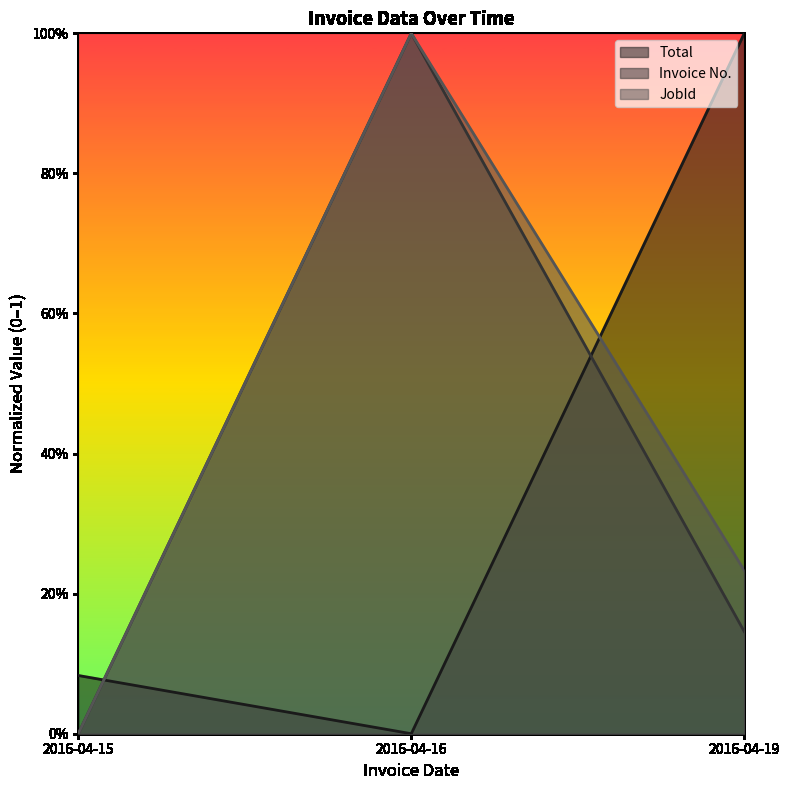

Which series has the largest range (max minus min)?

Total